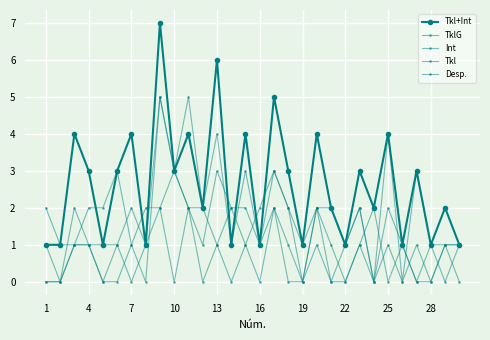

True or false: Int and Tkl+Int intersect in this chart.

False